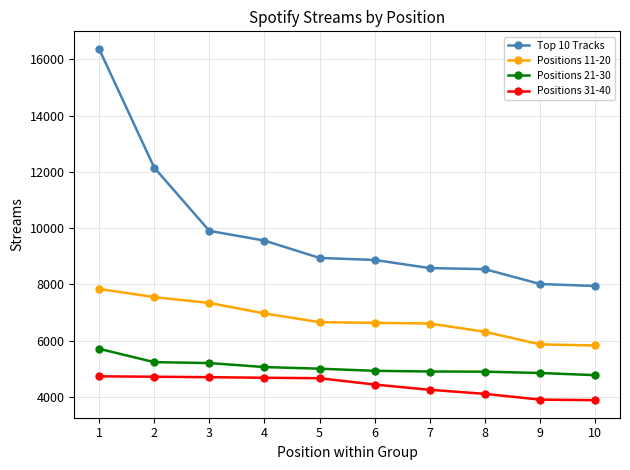

Which series changed the most between 1 and 8?

Top 10 Tracks